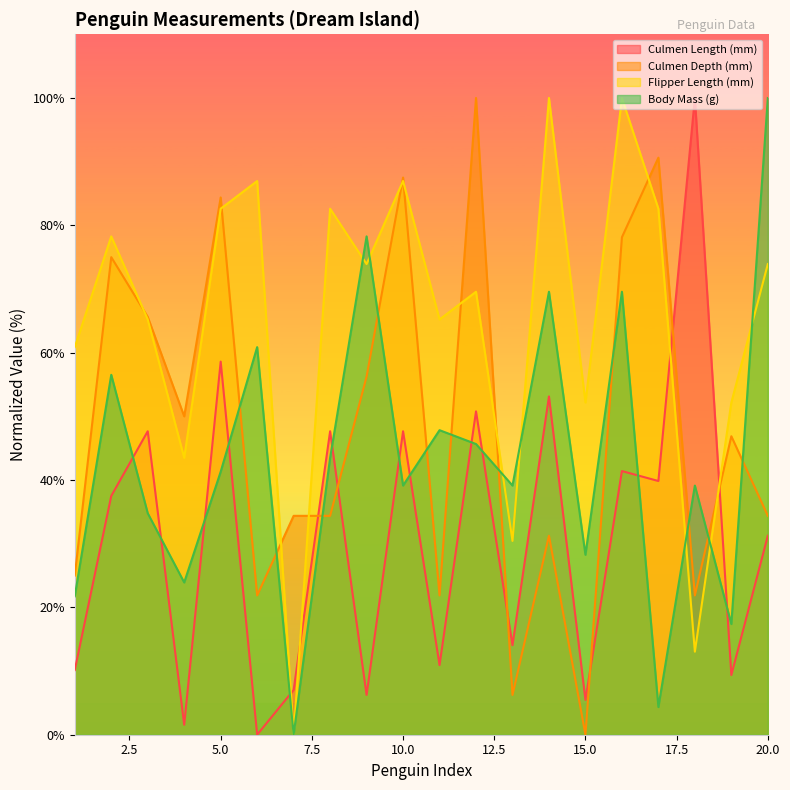

Rank the series by their maximum value, from highest to lowest.

Culmen Length (mm), Culmen Depth (mm), Flipper Length (mm), Body Mass (g)